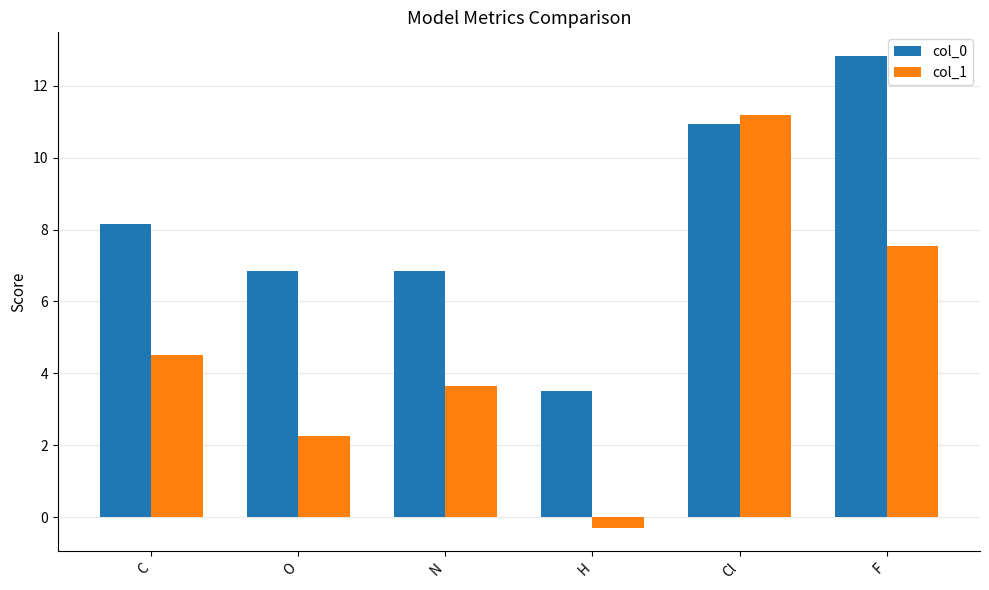

Is the value of col_0 at N greater than the value of col_1 at F?

No